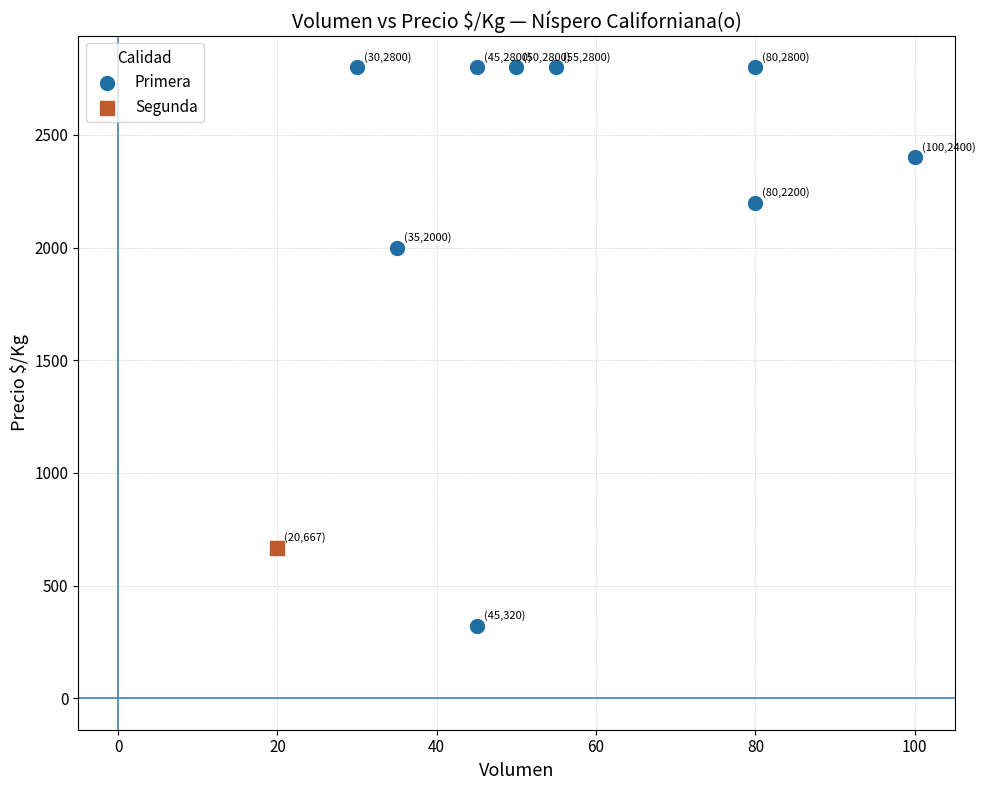

What are all the series names shown in the legend?

Primera, Segunda